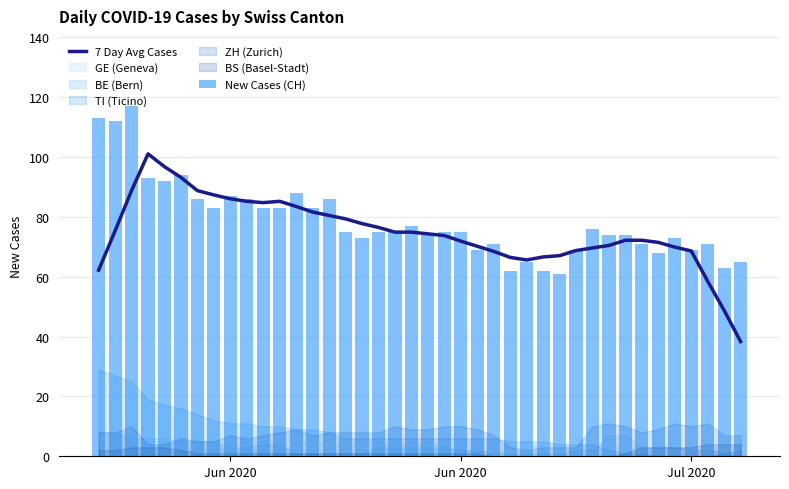

At how many categories does at least one series exceed 84?

14